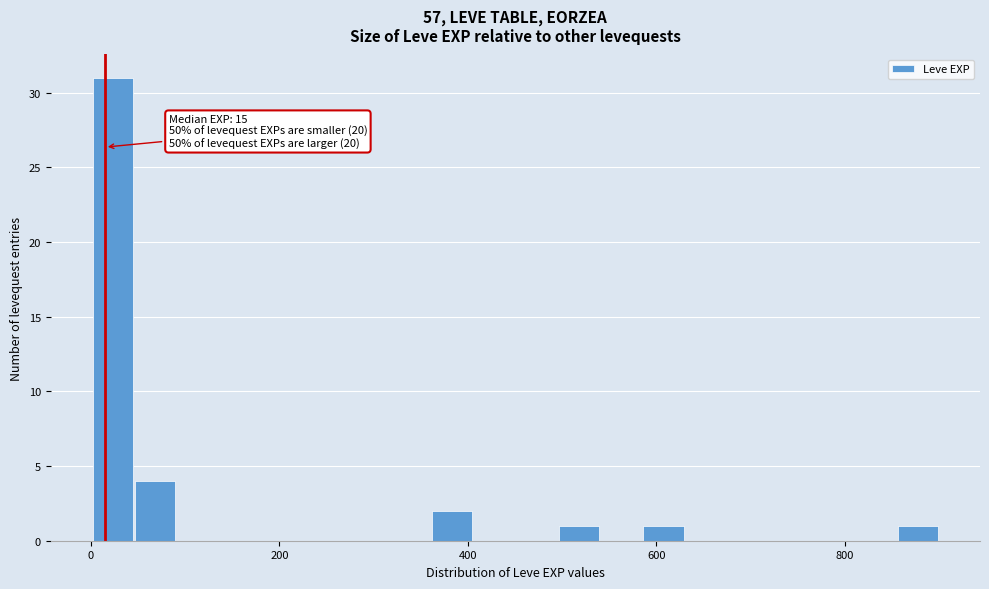

Read against the x-axis, roughly where is the centre of the tallest bar?

20